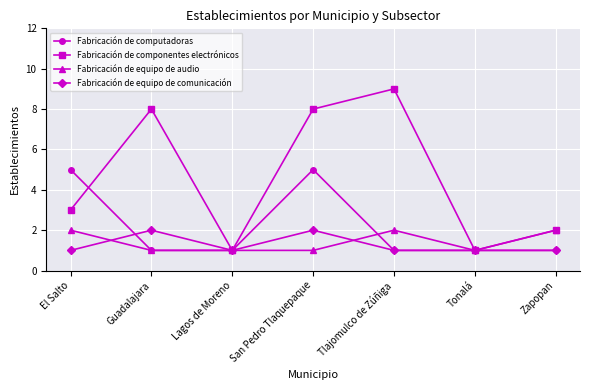

Which series has the largest range (max minus min)?

Fabricación de componentes electrónicos